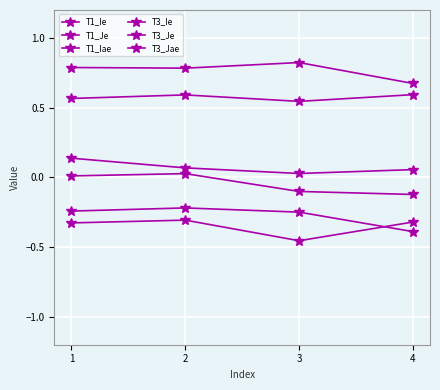

Between 1 and 3, which series saw the biggest shift?

T1_Ie